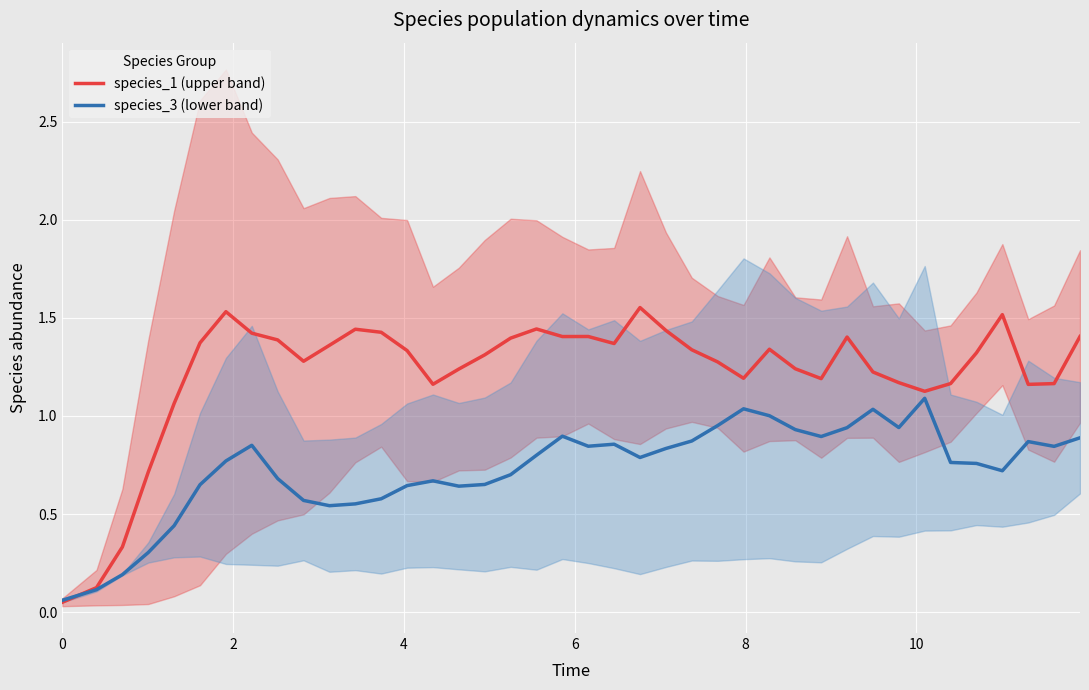

Reading left to right, list all the values displayed in this chart.

species_1 (upper band): 0.1	0.1	0.3	0.7	1.1	1.4	1.5	1.4	1.4	1.3	1.4	1.4	1.4	1.3	1.2	1.2	1.3	1.4	1.4	1.4	1.4	1.4	1.6	1.4	1.3	1.3	1.2	1.3	1.2	1.2	1.4	1.2	1.2	1.1	1.2	1.3	1.5	1.2	1.2	1.4
species_3 (lower band): 0.1	0.1	0.2	0.3	0.4	0.6	0.8	0.9	0.7	0.6	0.5	0.6	0.6	0.6	0.7	0.6	0.7	0.7	0.8	0.9	0.8	0.9	0.8	0.8	0.9	1.0	1.0	1.0	0.9	0.9	0.9	1.0	0.9	1.1	0.8	0.8	0.7	0.9	0.8	0.9